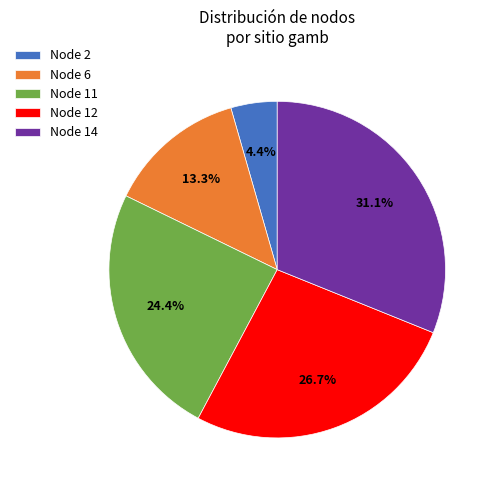

Does Node 6 account for over 50% of the chart?

No